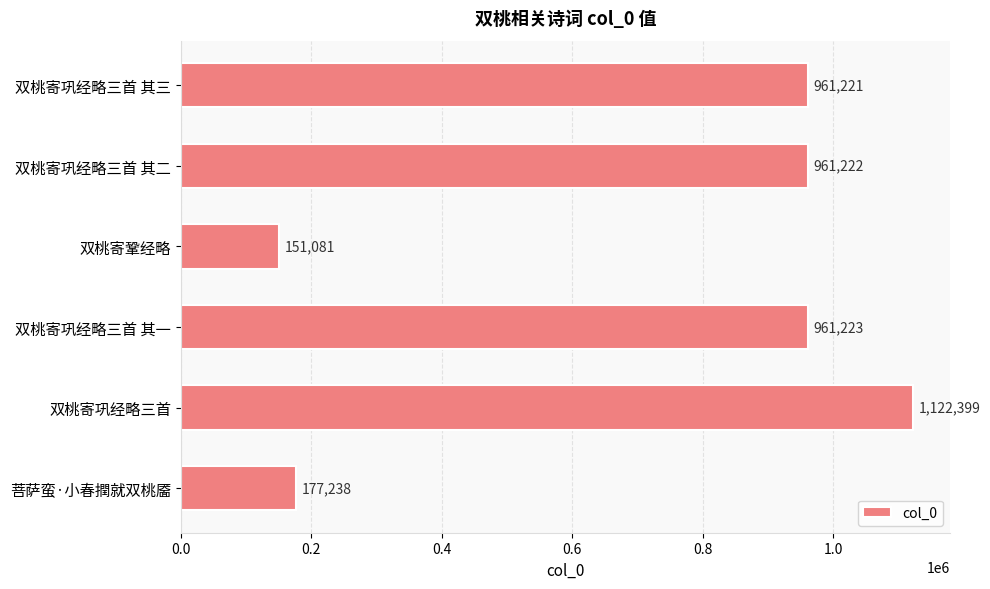

Approximately how many times larger is the value at 双桃寄巩经略三首 其二 compared to 菩萨蛮·小春撋就双桃靥?

5.4